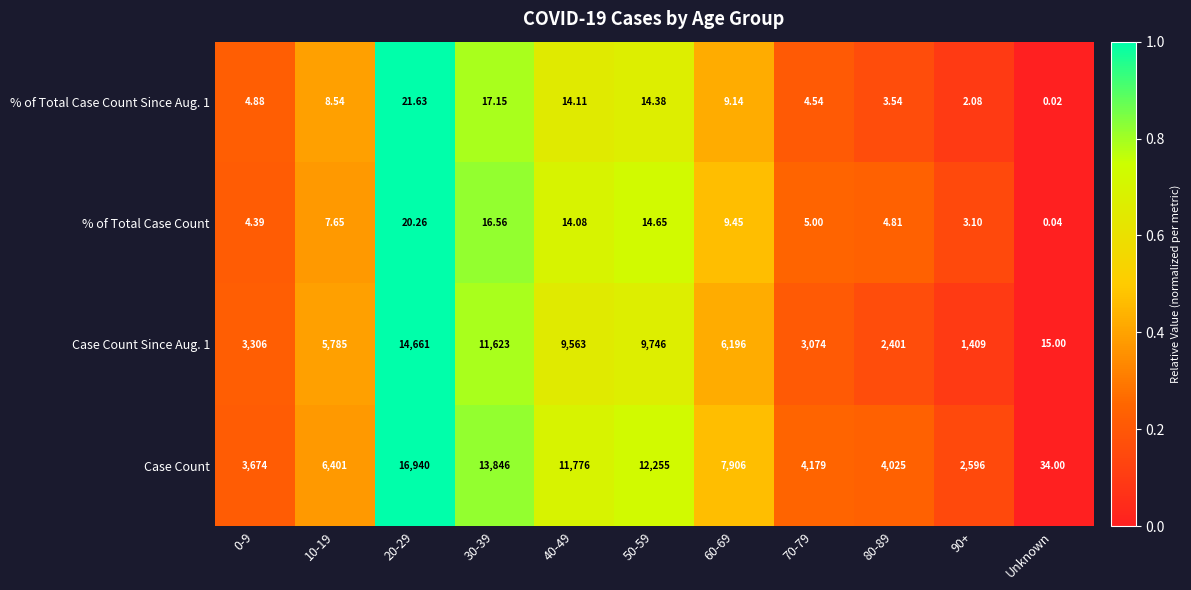

Which label corresponds to the smallest value in the chart?

Unknown